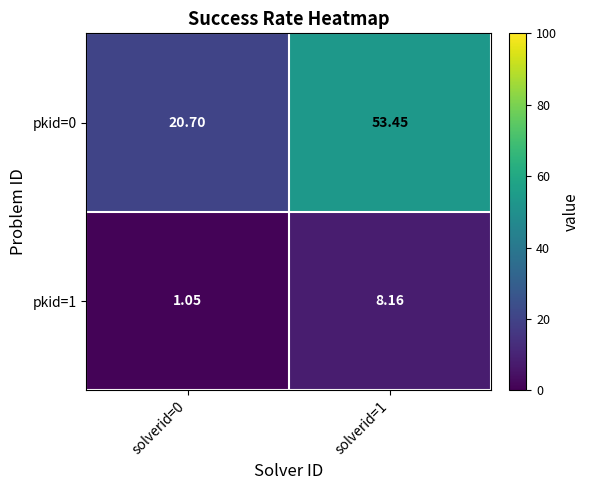

Is the value of pkid=1 at solverid=0 greater than the value of pkid=0 at solverid=0?

No